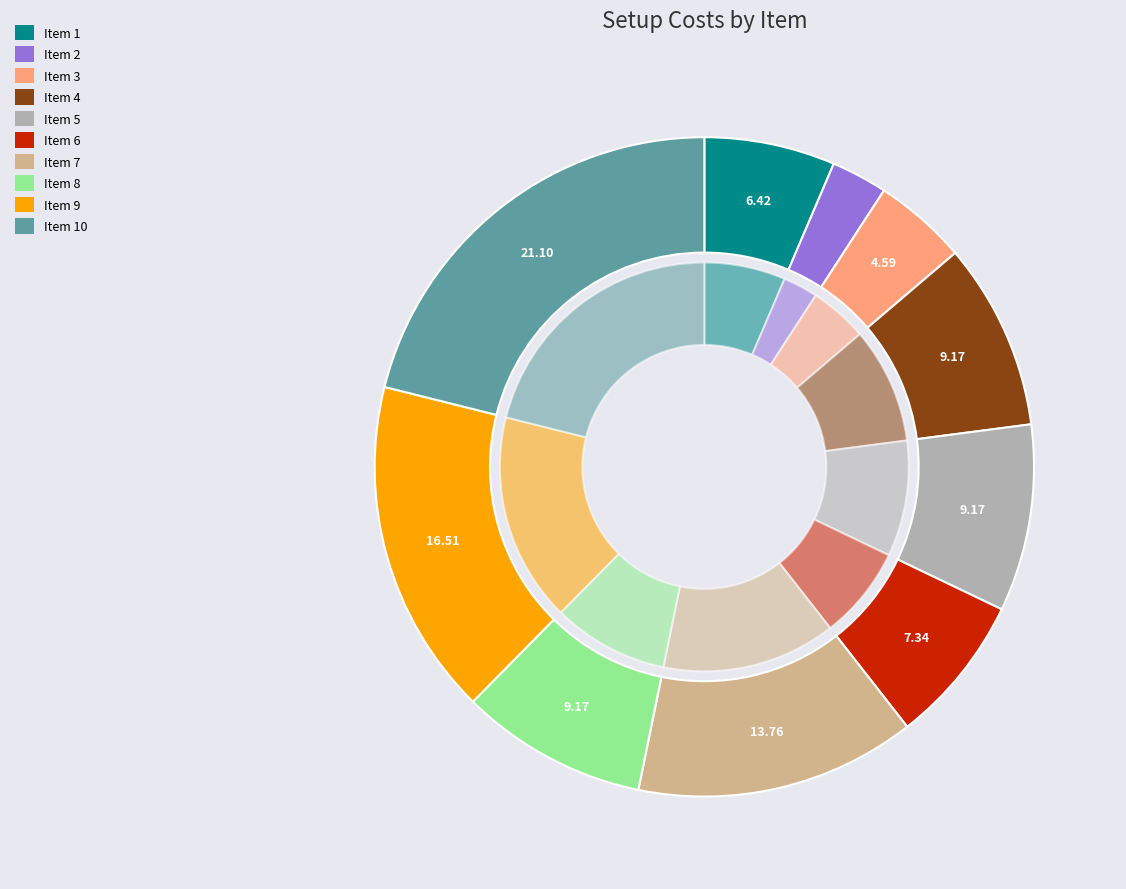

The 9 slice represents 10% of the pie. True or false?

False